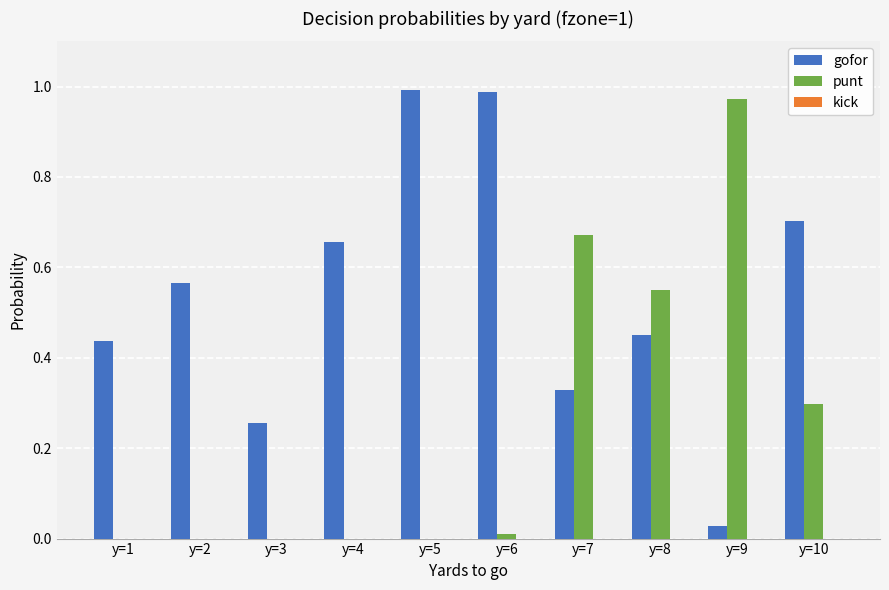

Which series has the largest total across all categories?

gofor